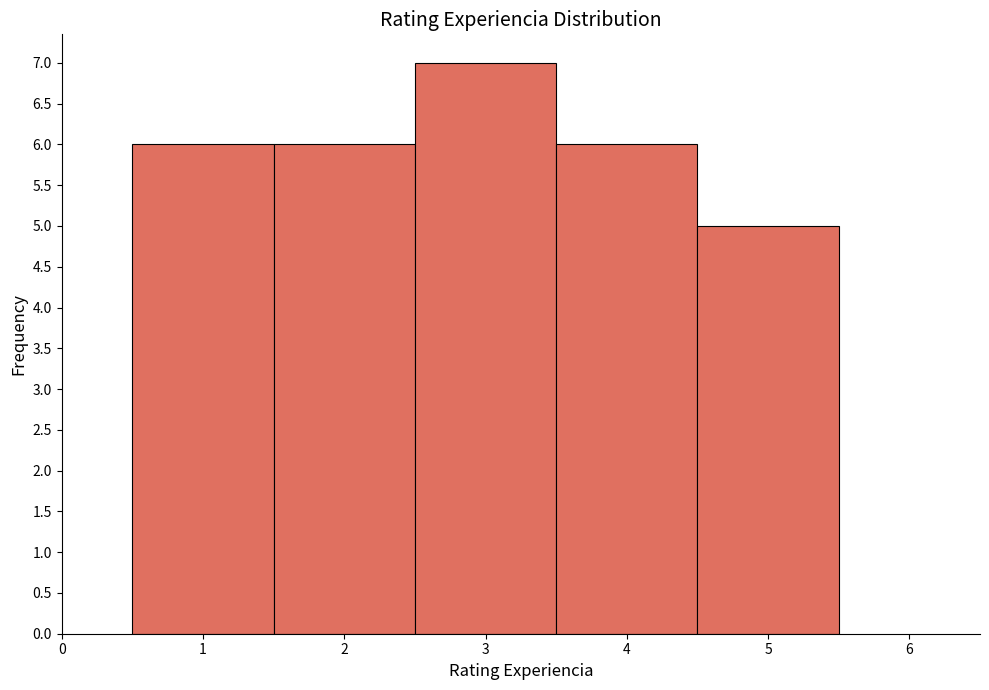

Which range on the x-axis has the tallest bar?

2.5 to 3.5